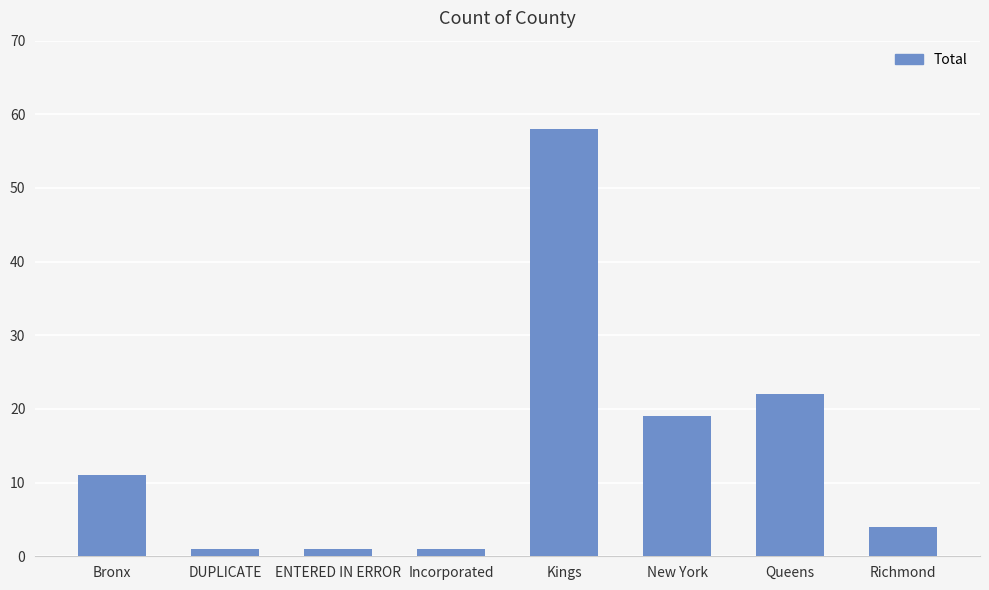

What position from the left is Incorporated?

4